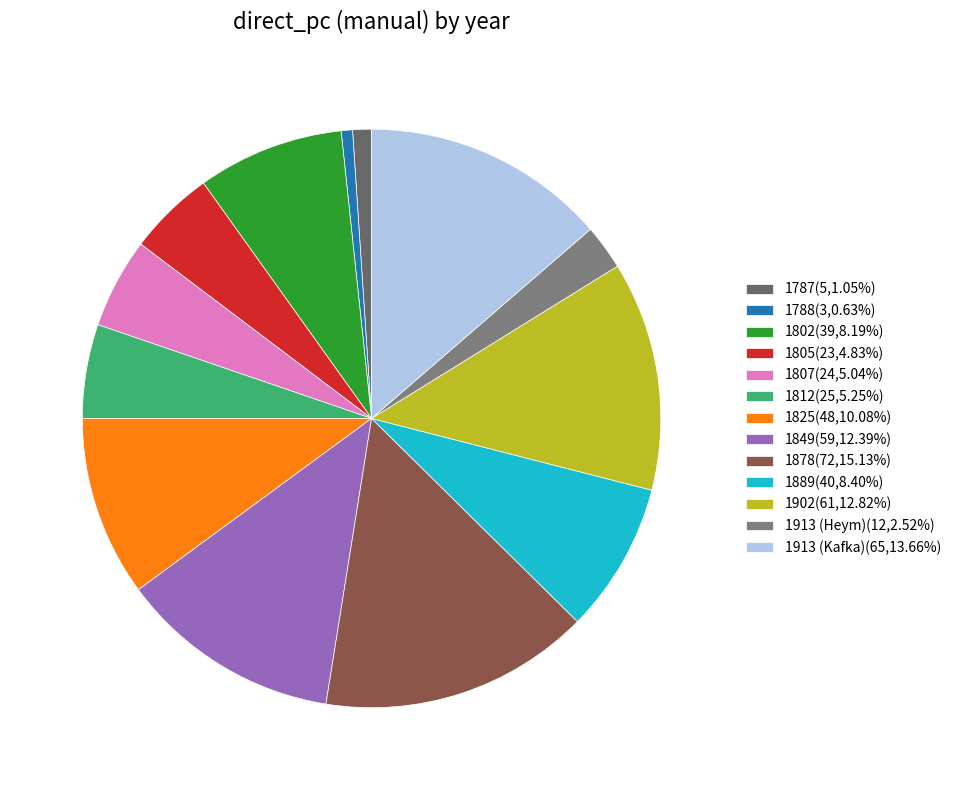

Rank the categories by value from lowest to highest.

1788, 1787, 1913 (Heym), 1805, 1807, 1812, 1802, 1889, 1825, 1849, 1902, 1913 (Kafka), 1878